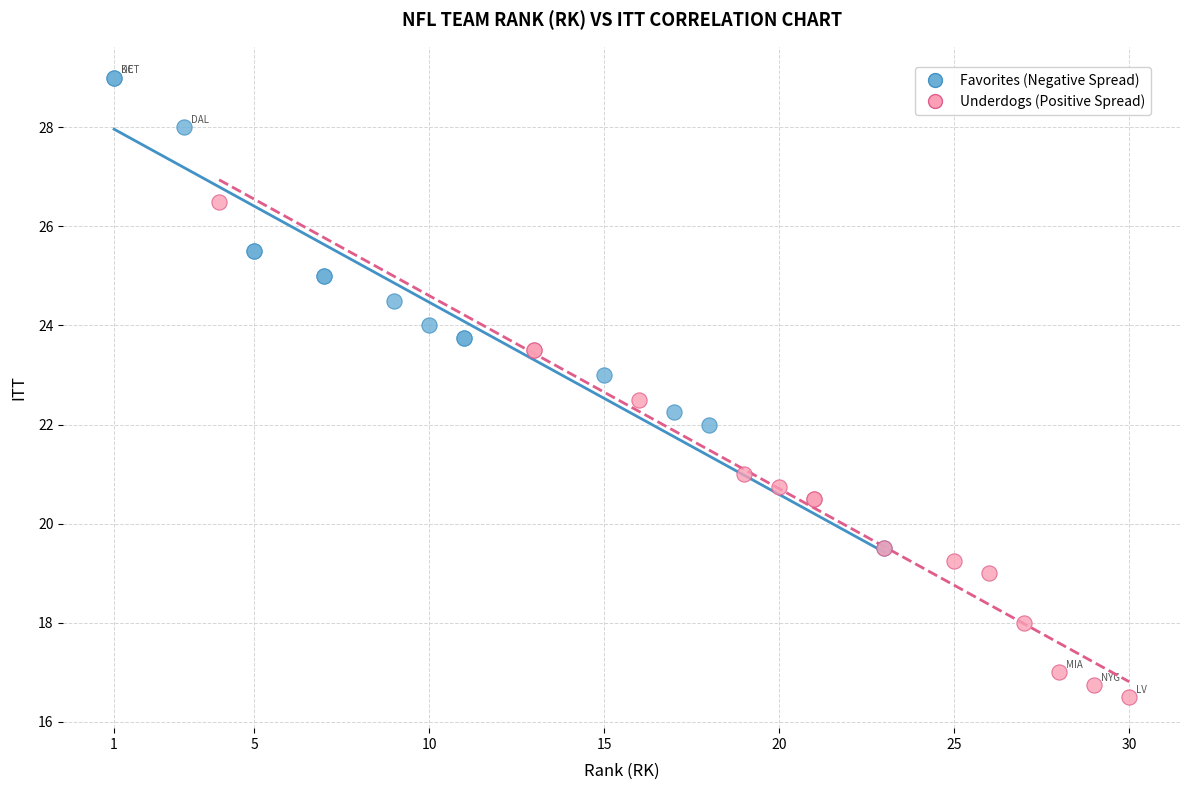

Which series contains the lowest Y value?

Underdogs (Positive Spread)